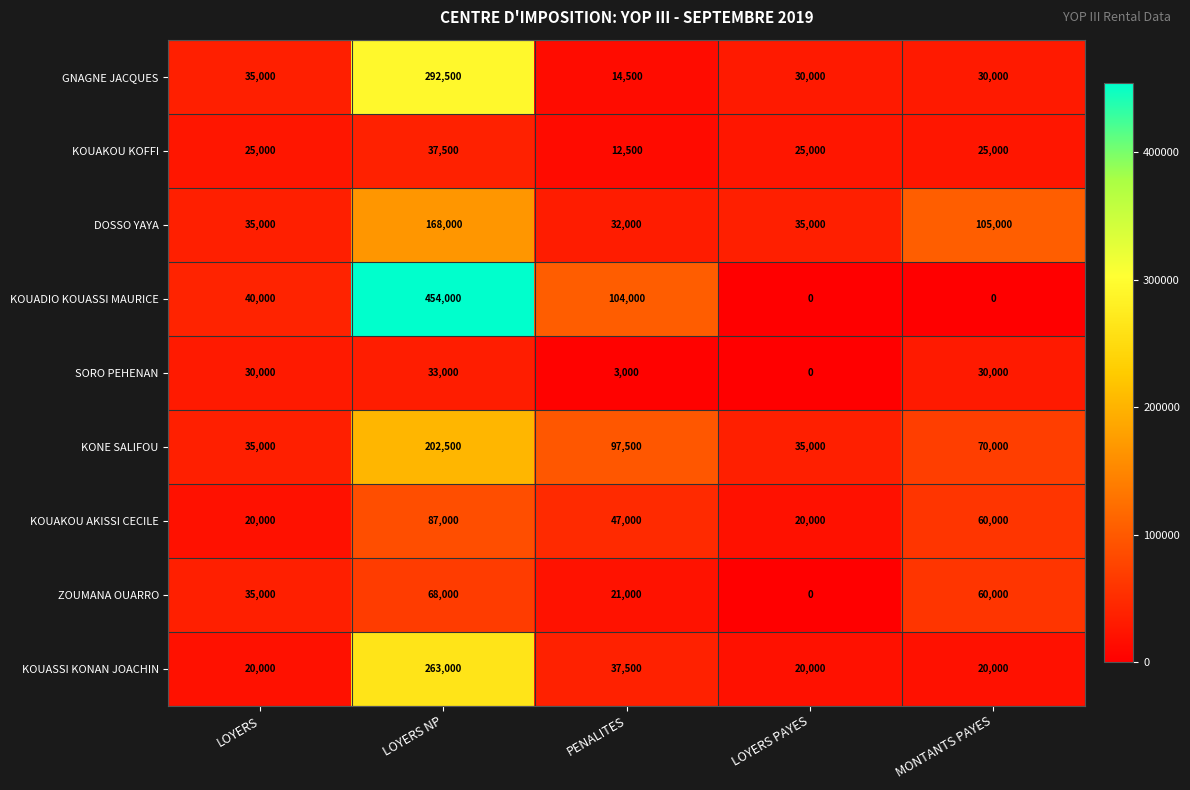

Between LOYERS PAYES and MONTANTS PAYES, which series saw the biggest shift?

DOSSO YAYA